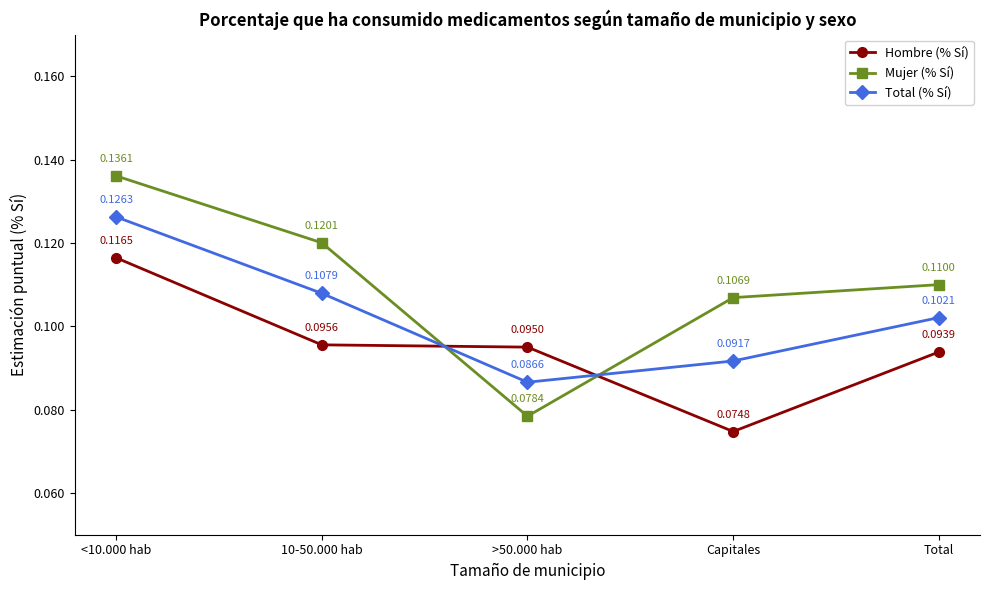

Is the value of Hombre (% Sí) at Total greater than the value of Mujer (% Sí) at Total?

No